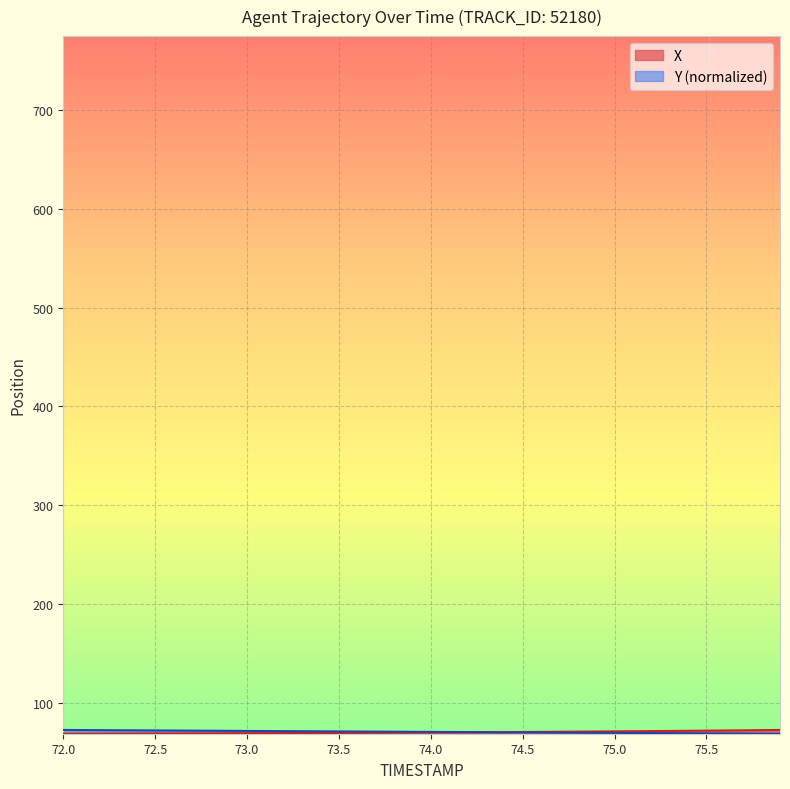

What is the difference between the maximum and minimum values in the X series?

3.8